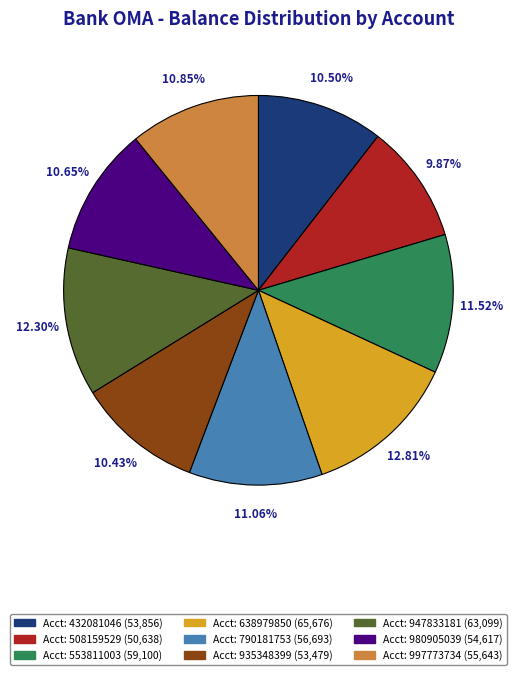

Does any single category account for the majority?

No